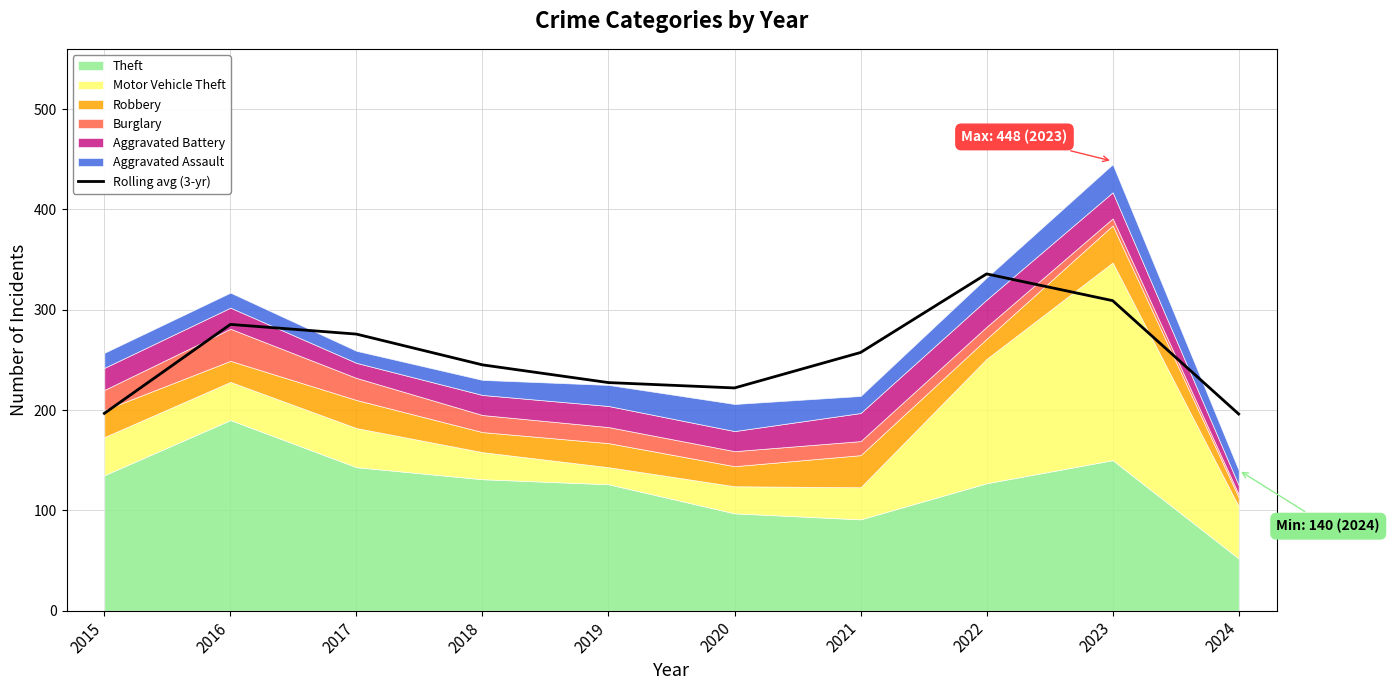

True or false: there are more than 1 points higher than both neighbors.

True